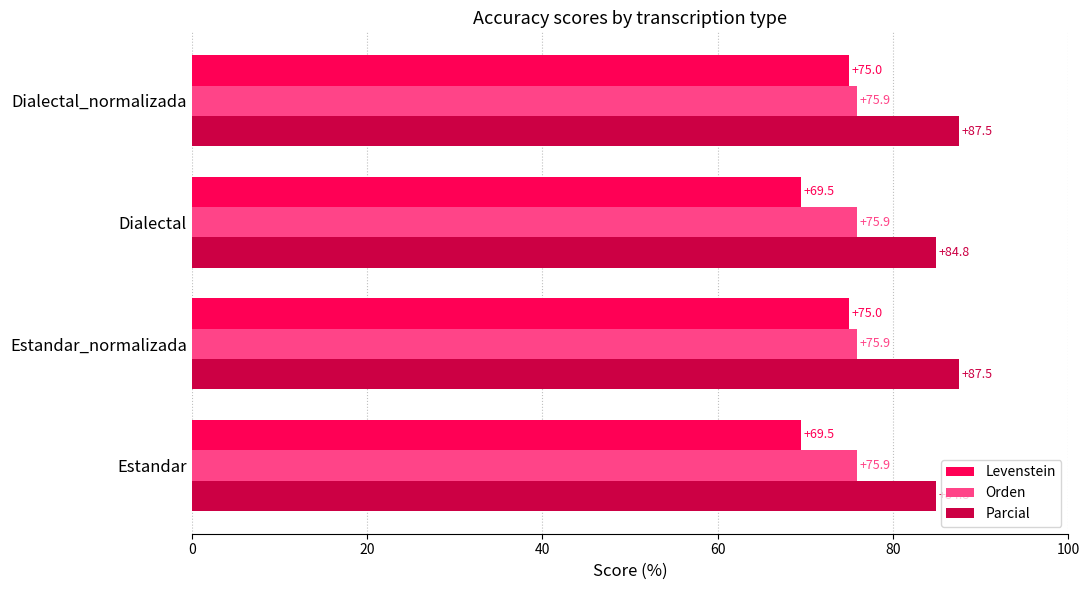

Count the number of categories in the chart.

4